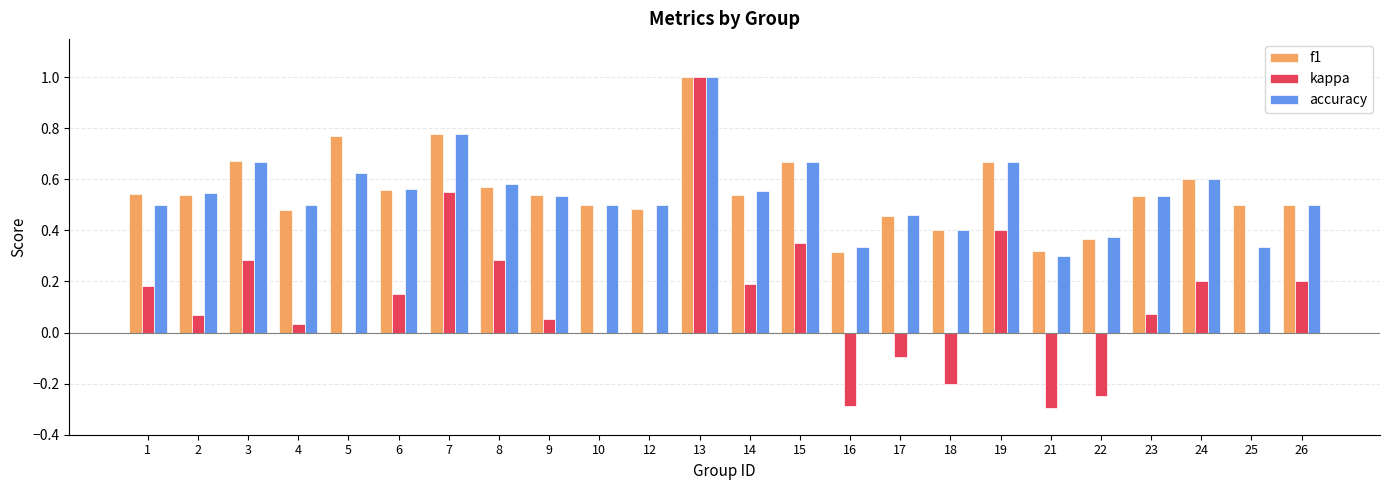

Which category has the highest value across all series?

13